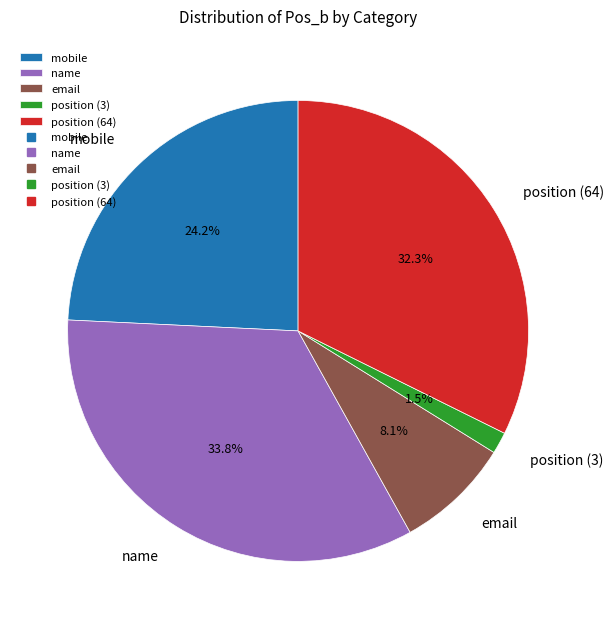

How many segments does this pie chart have?

5